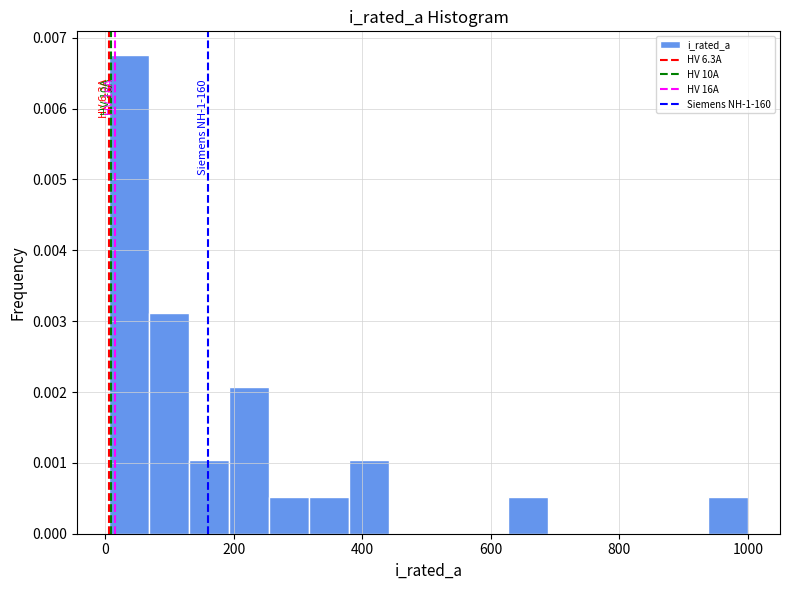

Read against the x-axis, roughly where is the centre of the tallest bar?

40